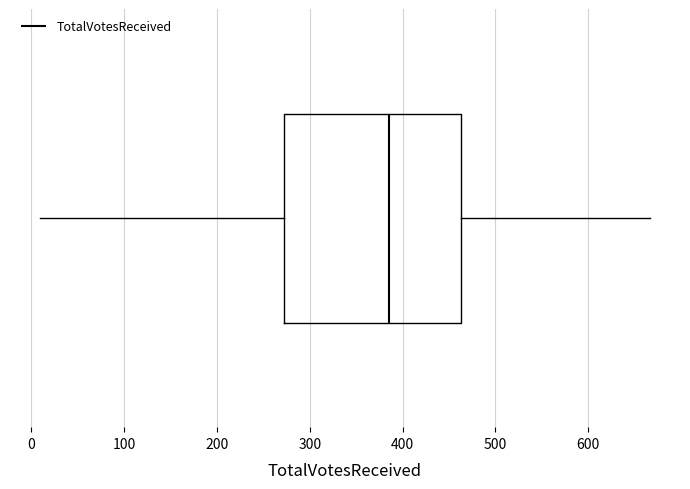

Transcribe this box plot: give where the median line is, the range the box spans, and where the two whiskers end, as read against the x-axis. The values are not printed on the chart, so give them approximately, as read against the axis.

median 390, box 270 to 460, whiskers 10 to 670